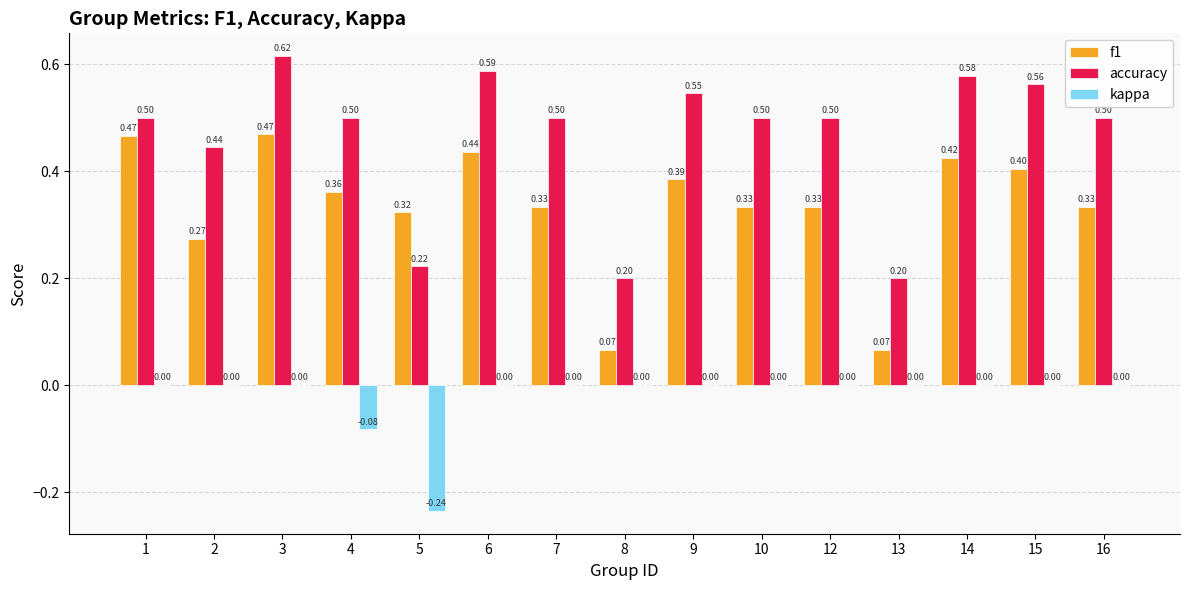

Which series changed the most between 2 and 15?

f1